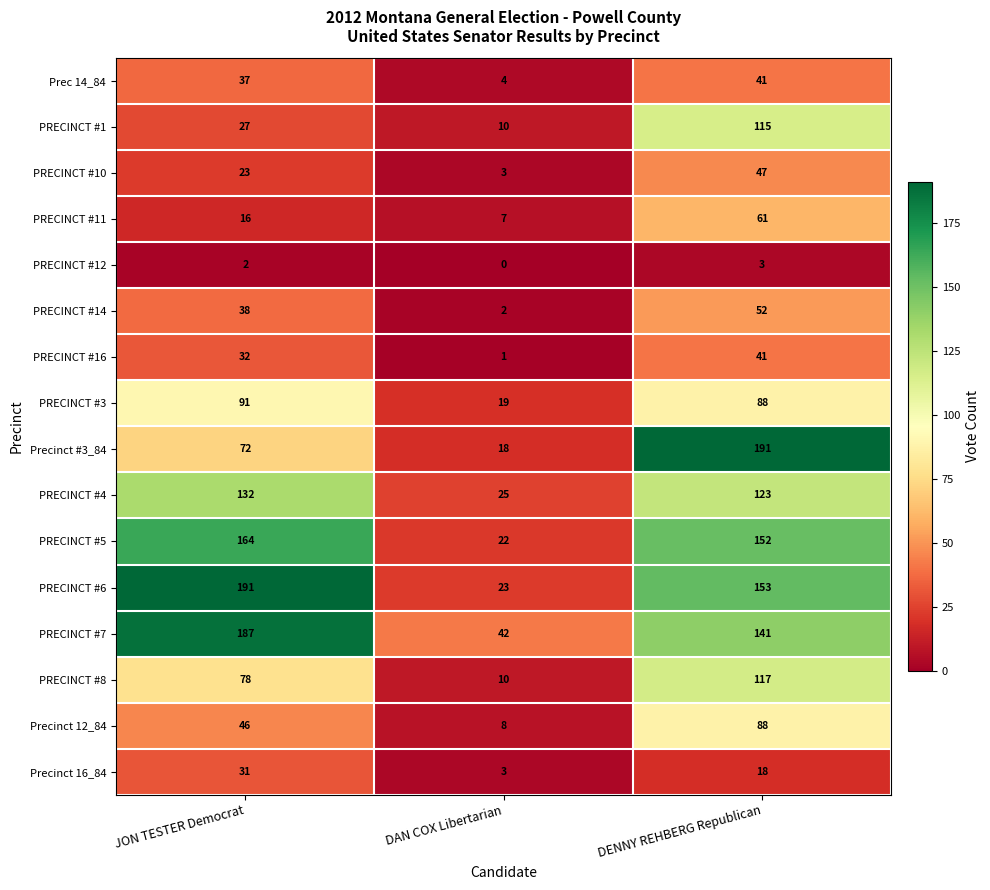

How many data points does each series have?

3